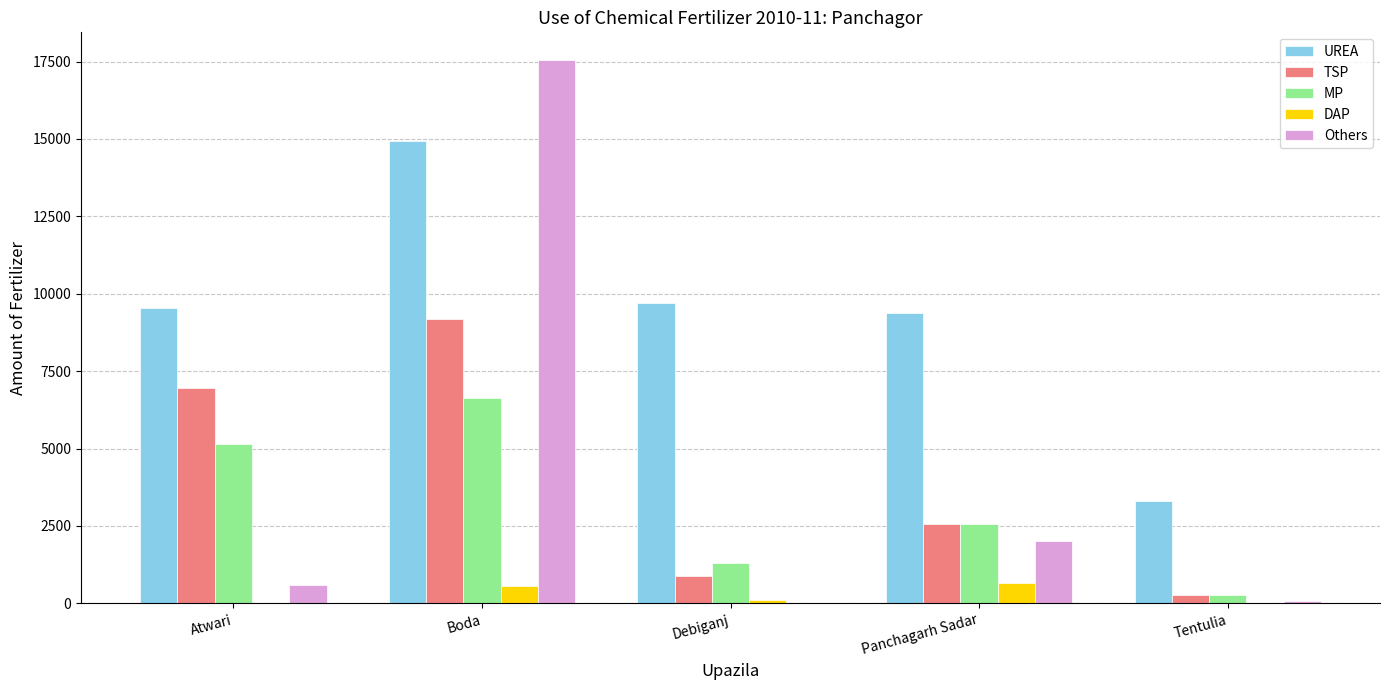

Which series changed the most between Atwari and Tentulia?

TSP